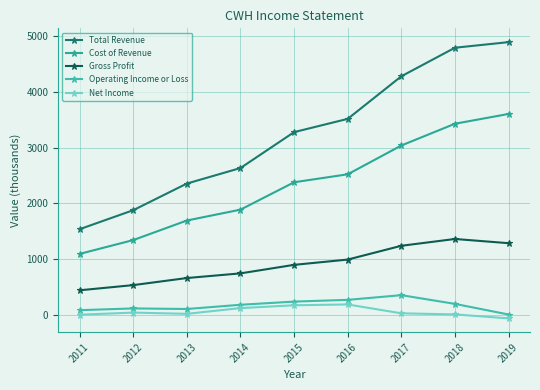

How many lines are shown in the chart?

5